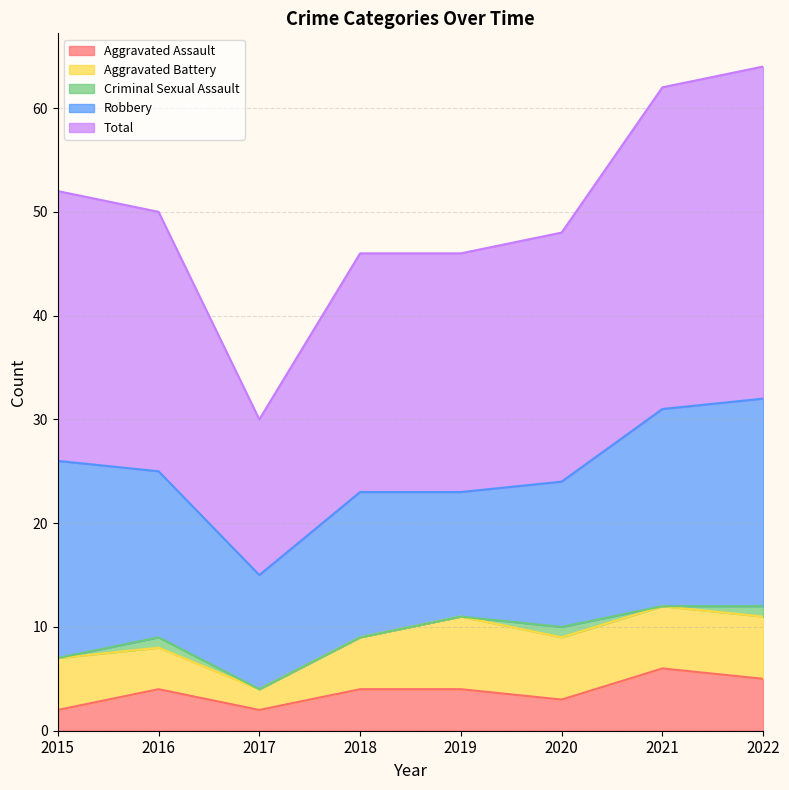

In Total, how many points are lower than both neighbors (excluding endpoints)?

1